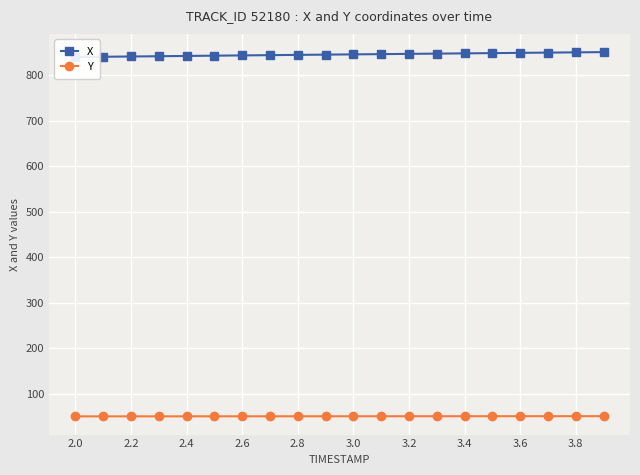

Reading right to left, what are all the values shown in this chart?

X: 850.9	850.3	849.7	849.2	848.6	848.1	847.5	847.0	846.4	845.9	845.3	844.7	844.2	843.6	843.0	842.4	841.8	841.2	840.6	840.0
Y: 50.4	50.4	50.4	50.4	50.3	50.3	50.3	50.3	50.2	50.2	50.2	50.2	50.2	50.1	50.1	50.1	50.1	50.0	50.0	50.0